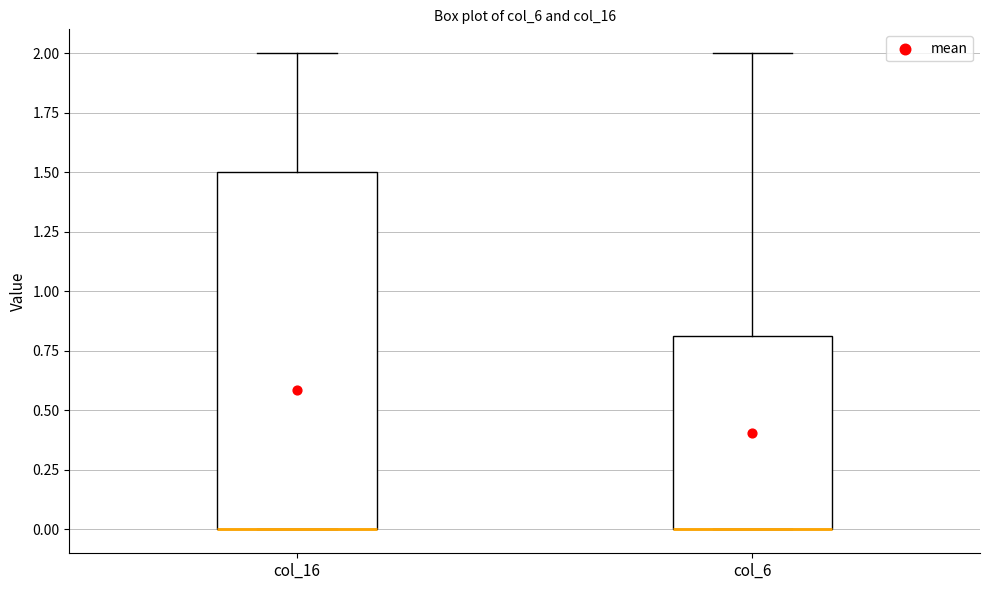

Comparing the boxes themselves (not the whiskers), which one is the tallest?

col_16